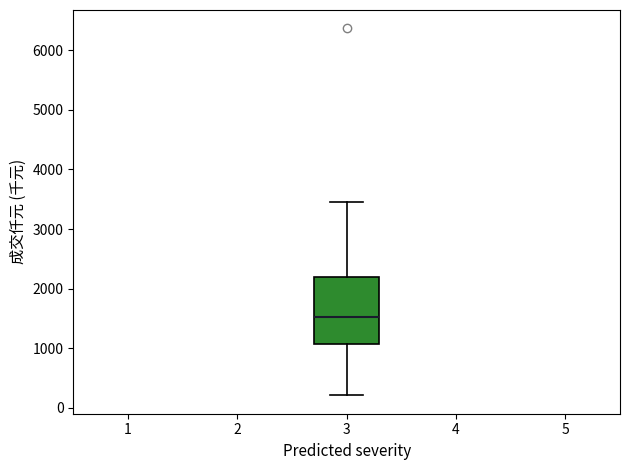

Where does the lower whisker of the box at x = 3 end on the y-axis? The values are not printed on the chart, so give them approximately, as read against the axis.

200